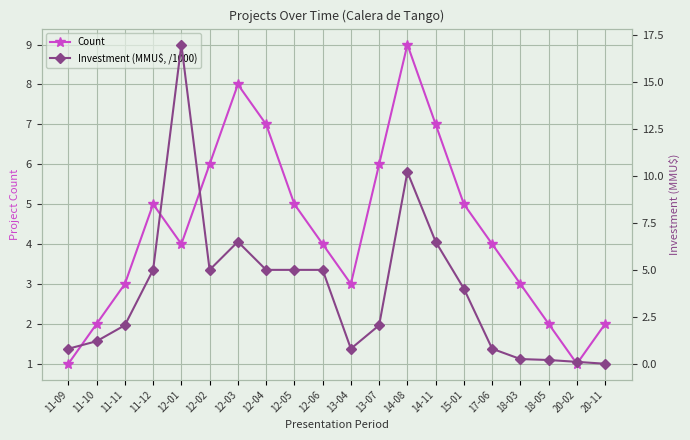

How many values in the Count series are below 4?

8